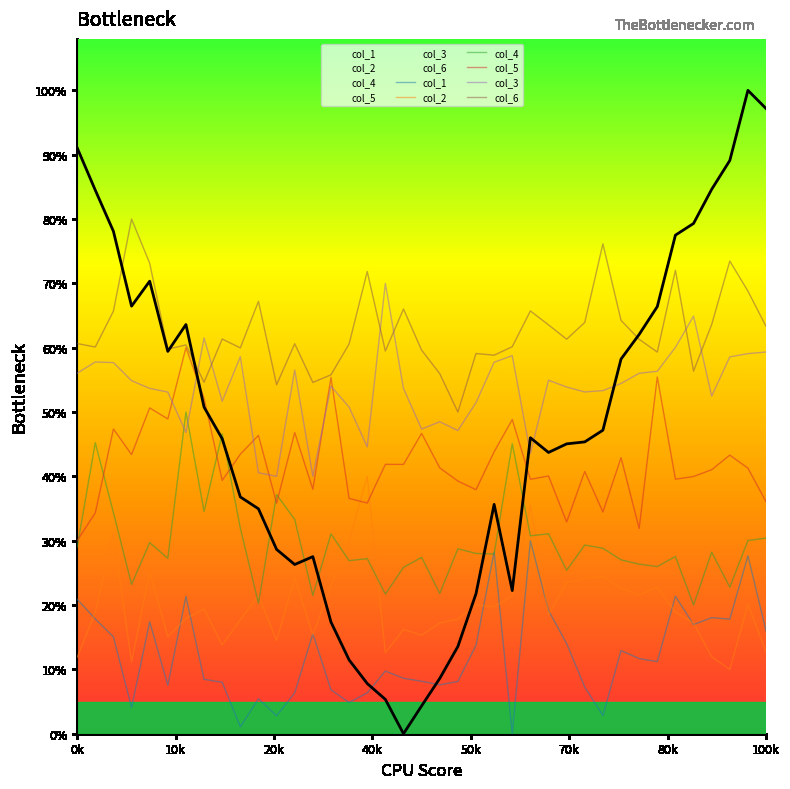

What is the average value of the col_5 series?

42.2